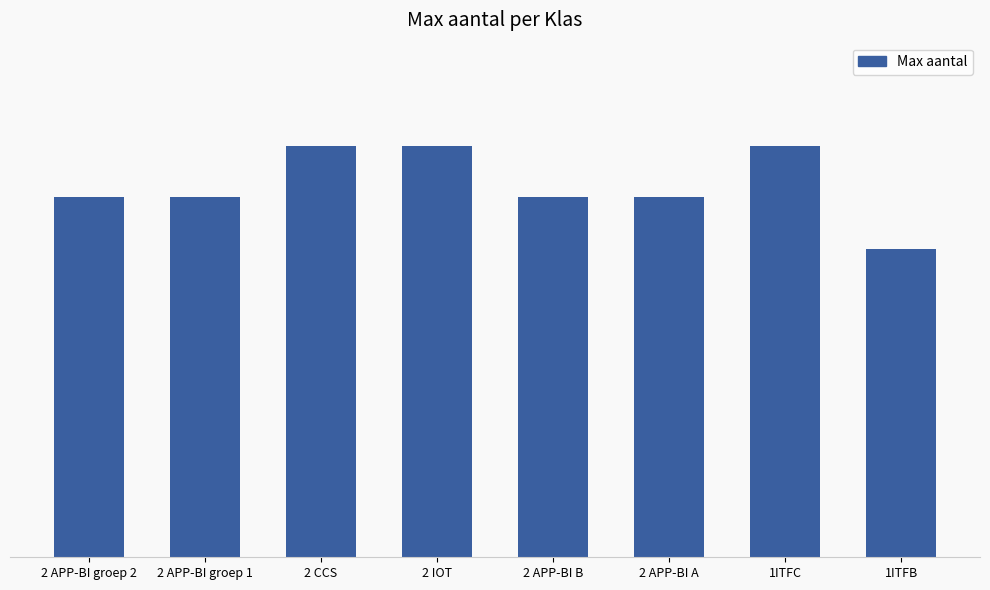

How many categories are shown in the chart?

8